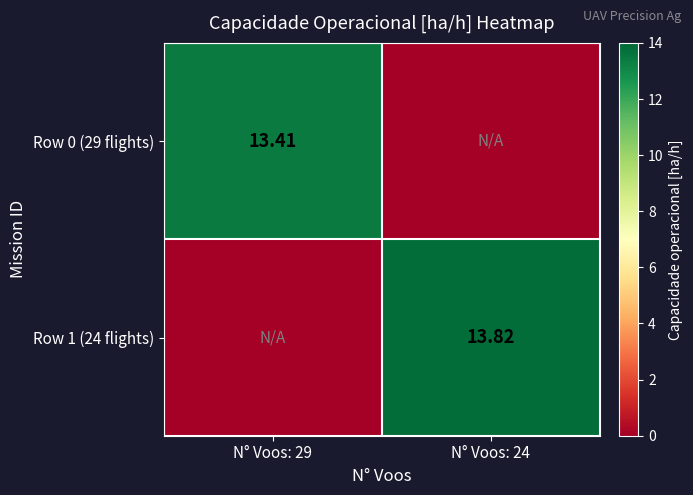

List the series in order of their peak value, highest first.

Row 1 (24 flights), Row 0 (29 flights)